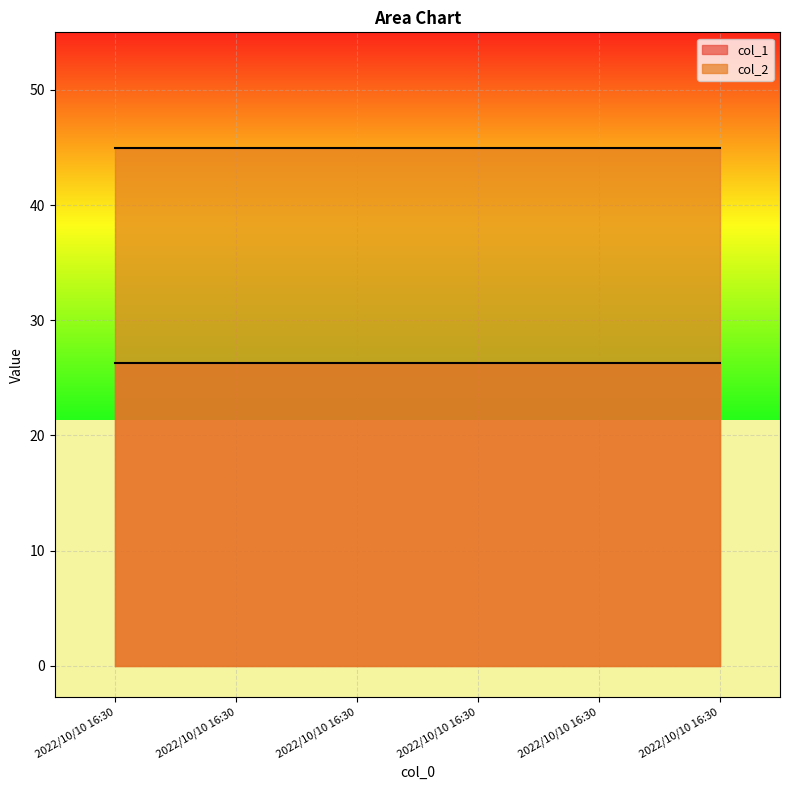

At 2022/10/10 16:30, list the series in order from largest to smallest.

col_2, col_1